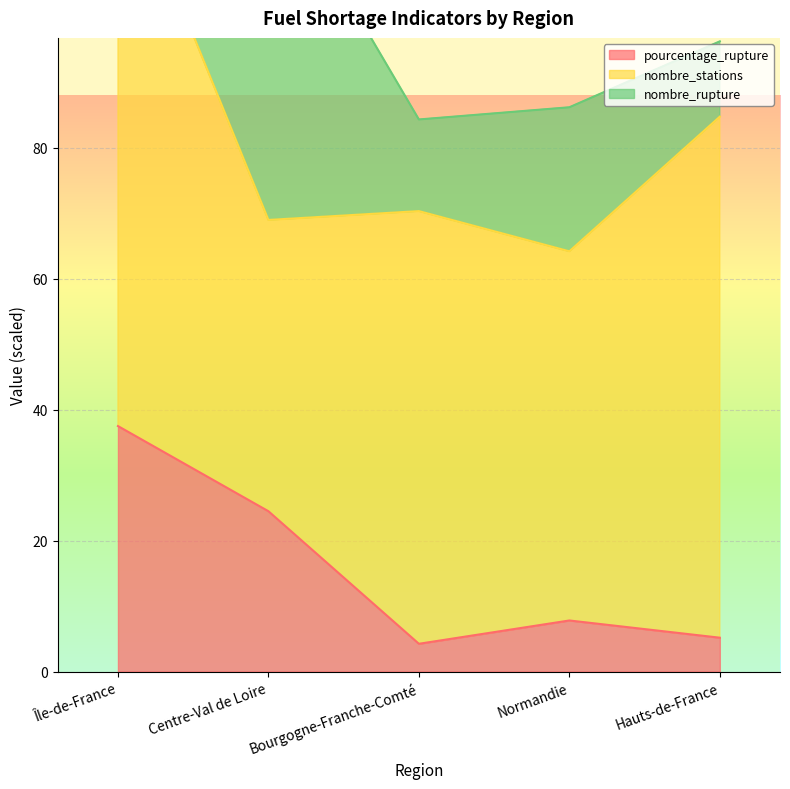

What is the sum of the nombre_rupture values at Centre-Val de Loire and Hauts-de-France?

219.8